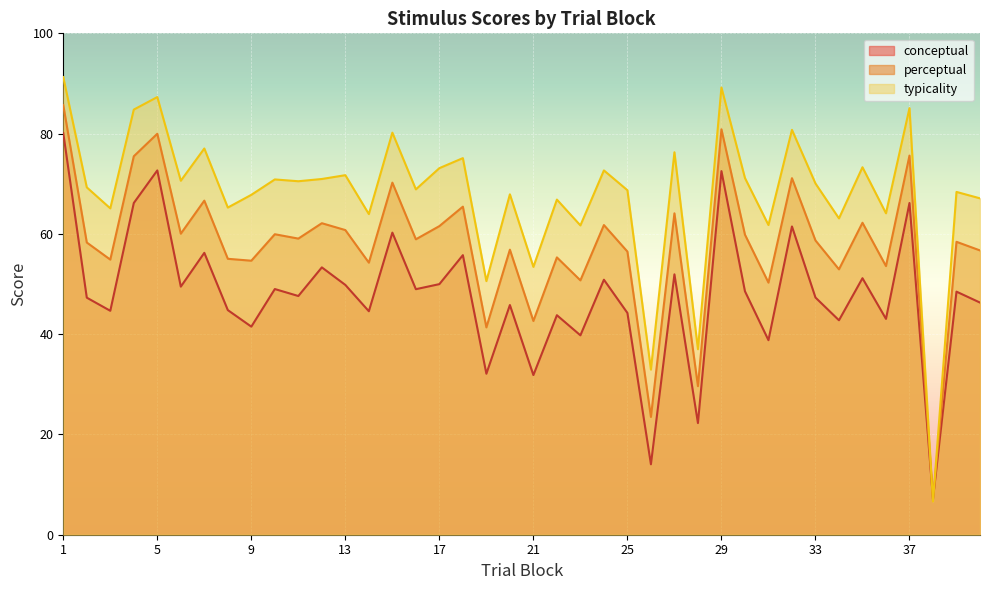

What is the difference between the conceptual values at 5 and 4?

6.5